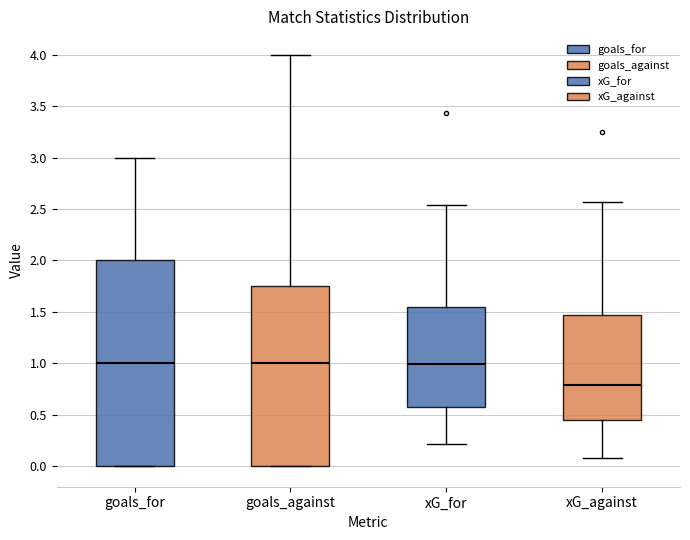

Which box is the tallest, from its lower edge to its upper edge?

goals_for